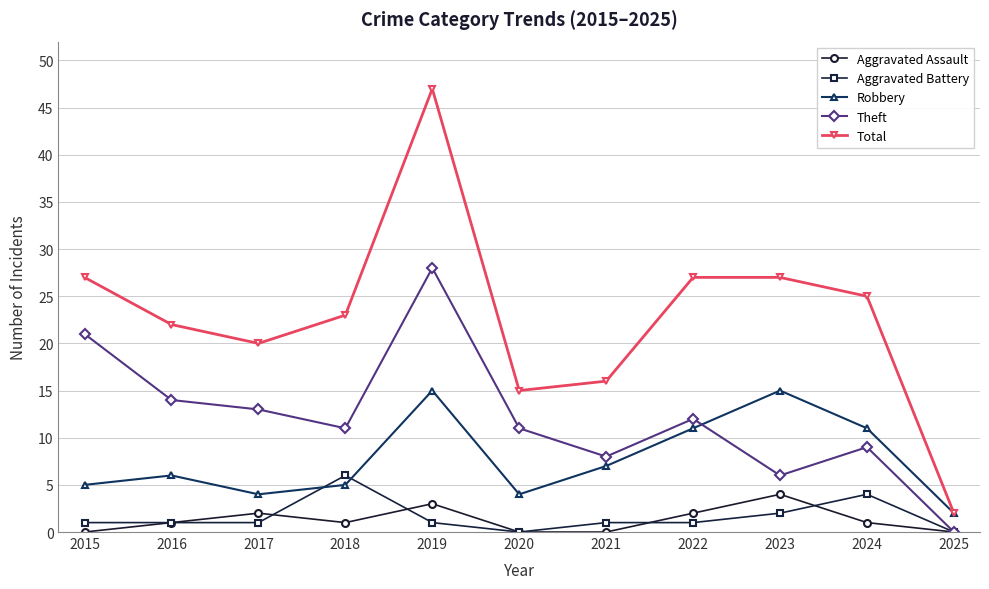

Count the number of data series in this chart.

5